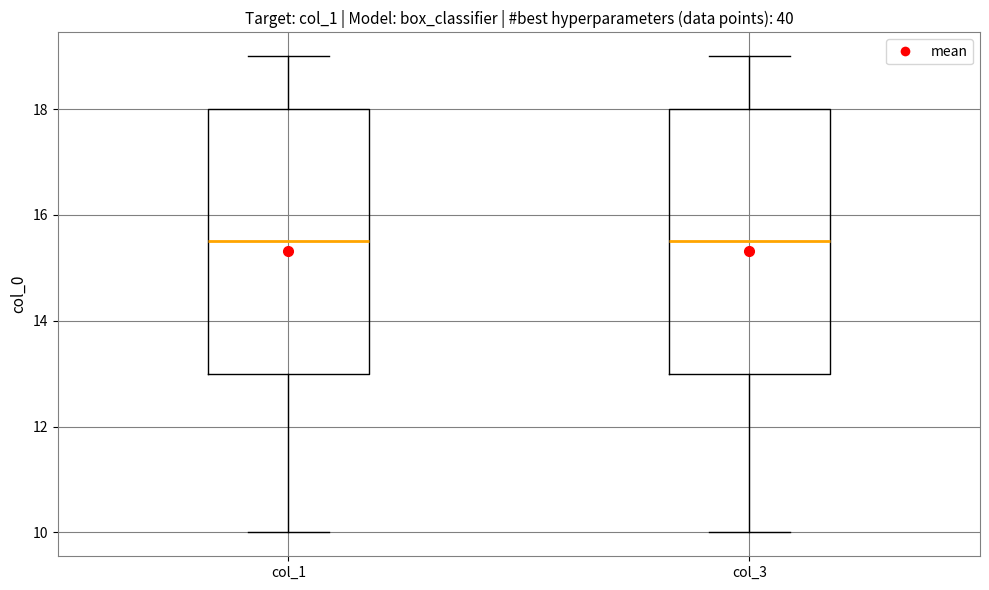

Reading left to right, transcribe this box plot: for each box, give where its median line is, the range the box spans, and where its two whiskers end, as read against the y-axis. The values are not printed on the chart, so give them approximately, as read against the axis.

col_1: median 15.6, box 13.0 to 18.0, whiskers 10.0 to 19.0
col_3: median 15.6, box 13.0 to 18.0, whiskers 10.0 to 19.0